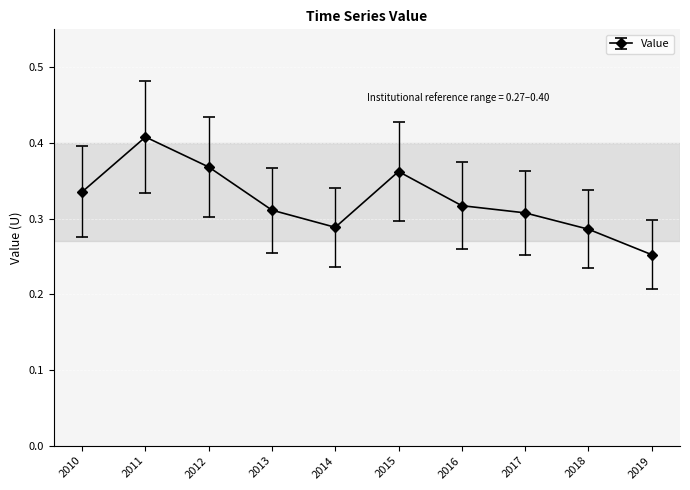

At which category does the chart reach its minimum across all series?

2019